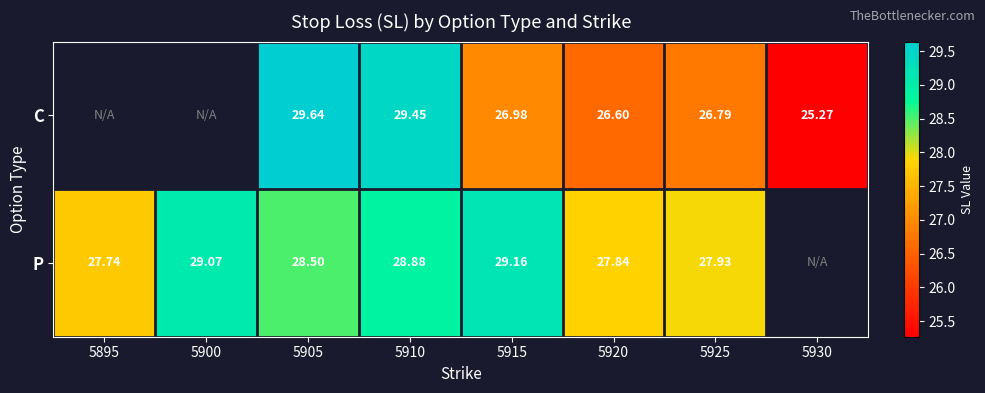

At 5925, list the series in order from largest to smallest.

P, C